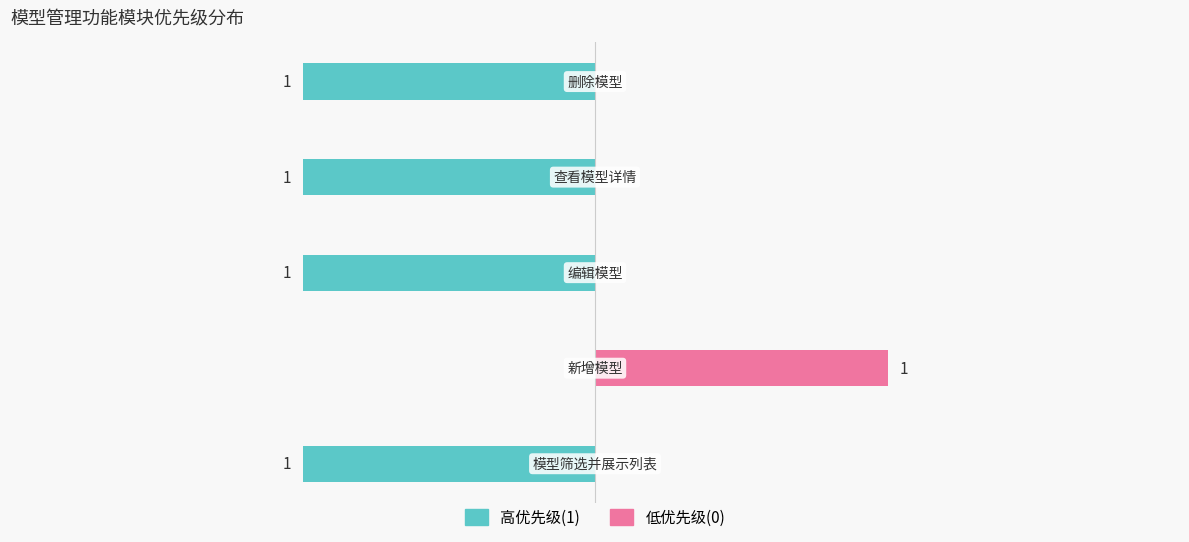

What is the difference between the 低优先级(0) values at 0.0 and −1.5?

1